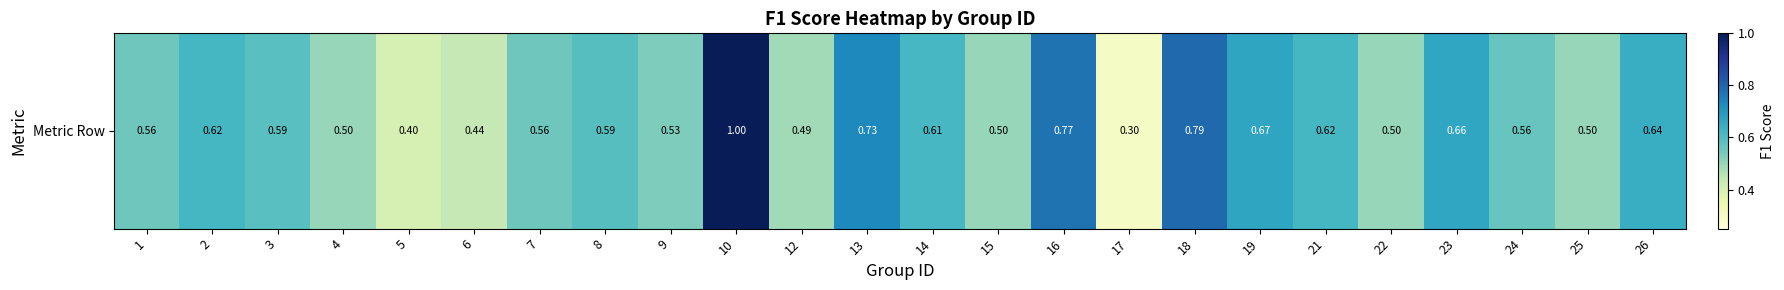

Reading left to right, transcribe all the data shown in this chart.

1=0.6	2=0.6	3=0.6	4=0.5	5=0.4	6=0.4	7=0.6	8=0.6	9=0.5	10=1.0	12=0.5	13=0.7	14=0.6	15=0.5	16=0.8	17=0.3	18=0.8	19=0.7	21=0.6	22=0.5	23=0.7	24=0.6	25=0.5	26=0.6